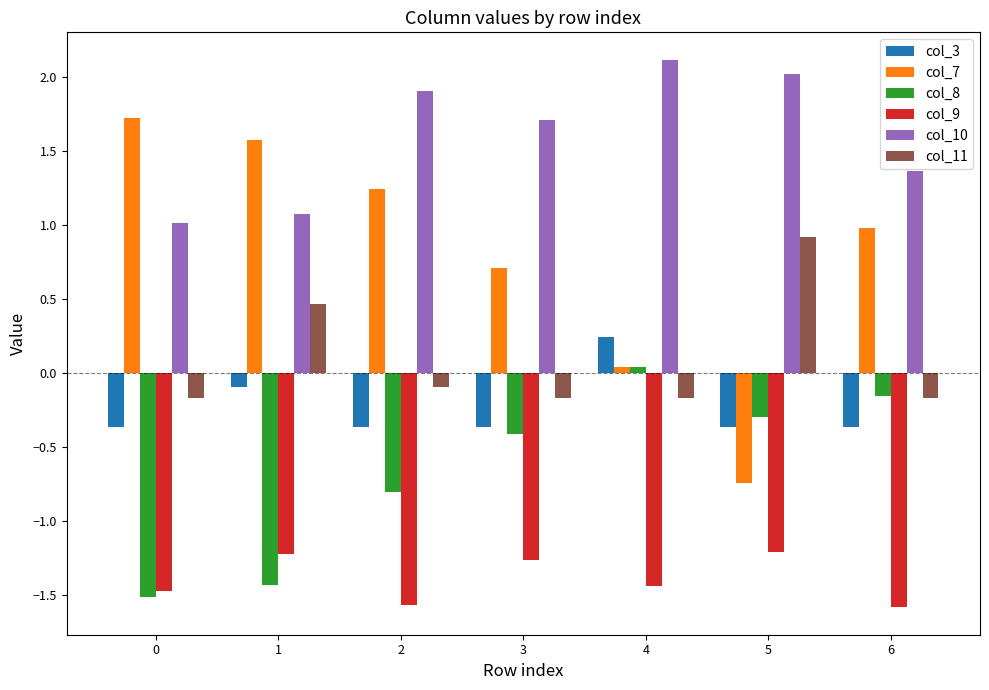

Rank the series at 2 from highest to lowest value.

col_10, col_7, col_11, col_3, col_8, col_9